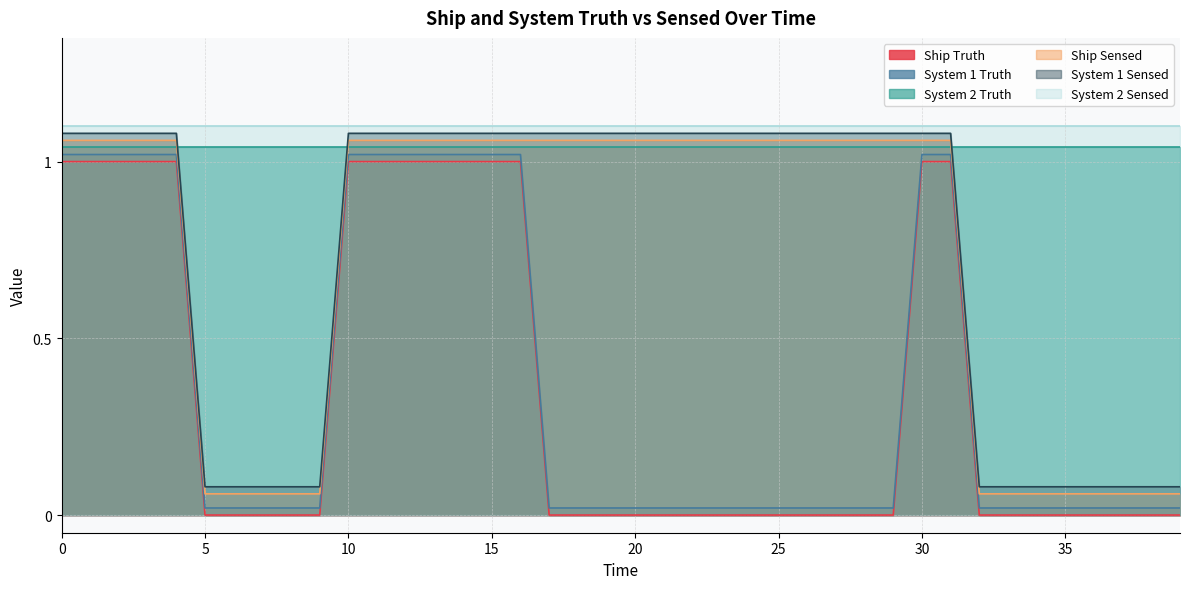

True or false: System 2 Truth has a value of 0.6 at 5.

False